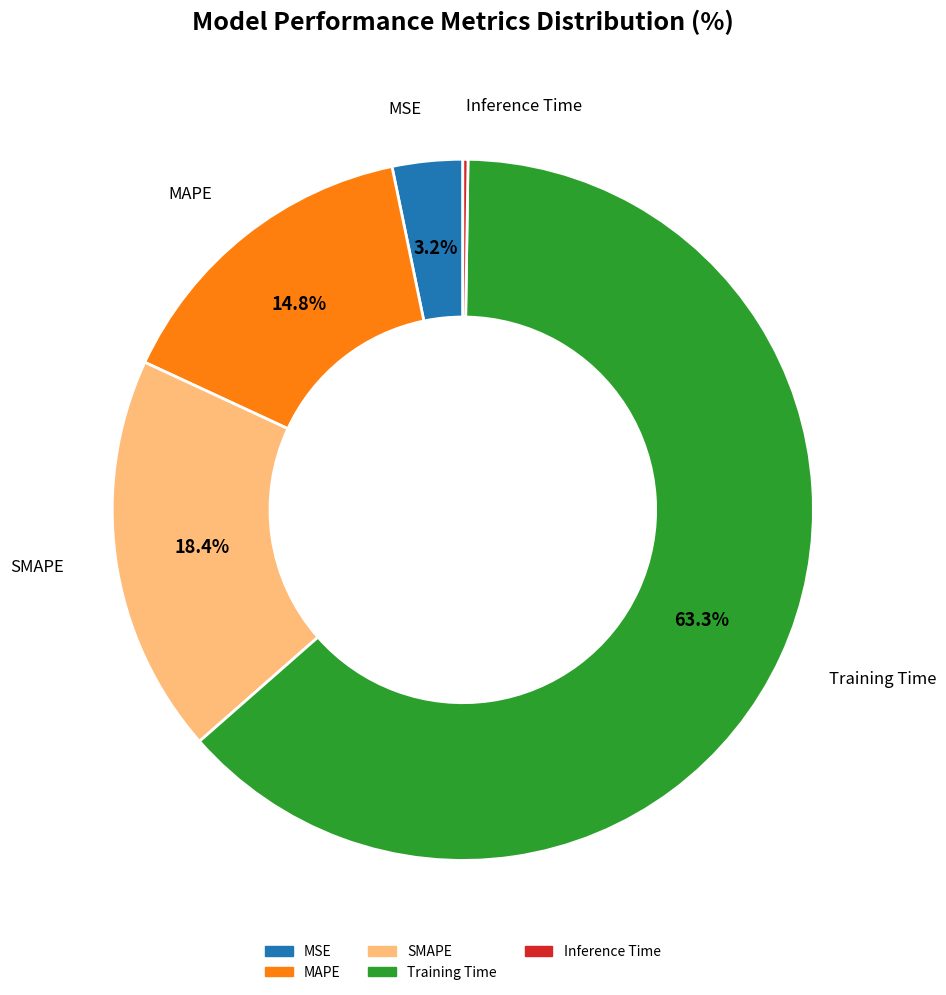

Is there a majority slice in this chart?

Yes